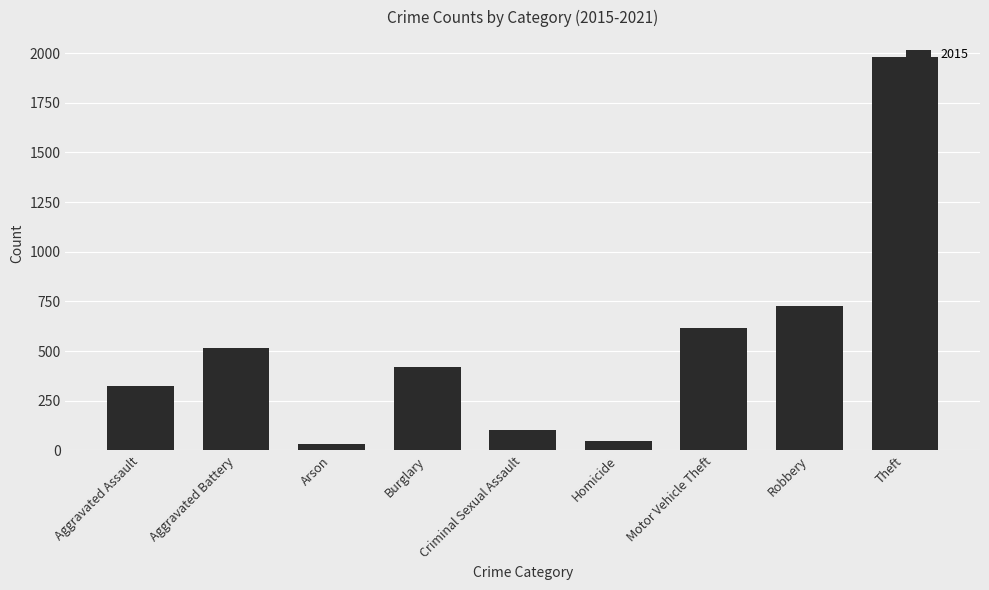

Which has a higher value, Aggravated Battery or Theft?

Theft